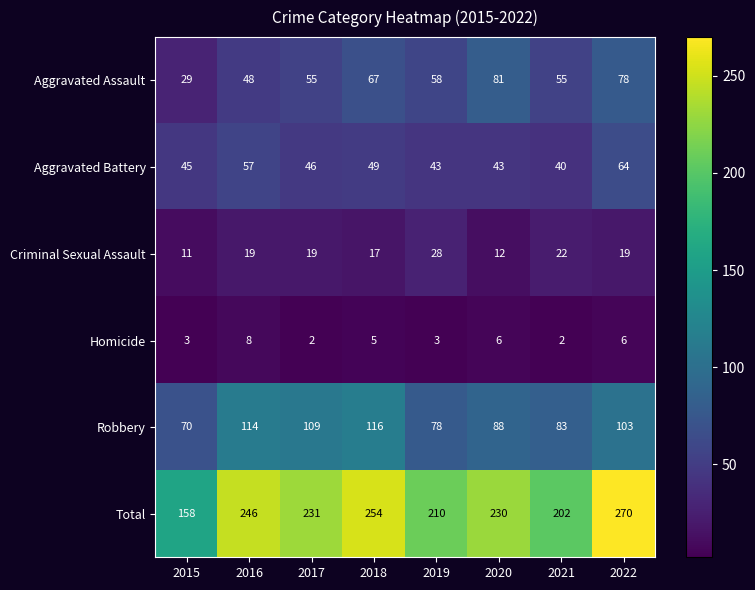

Between 2019 and 2021, which series saw the biggest shift?

Total